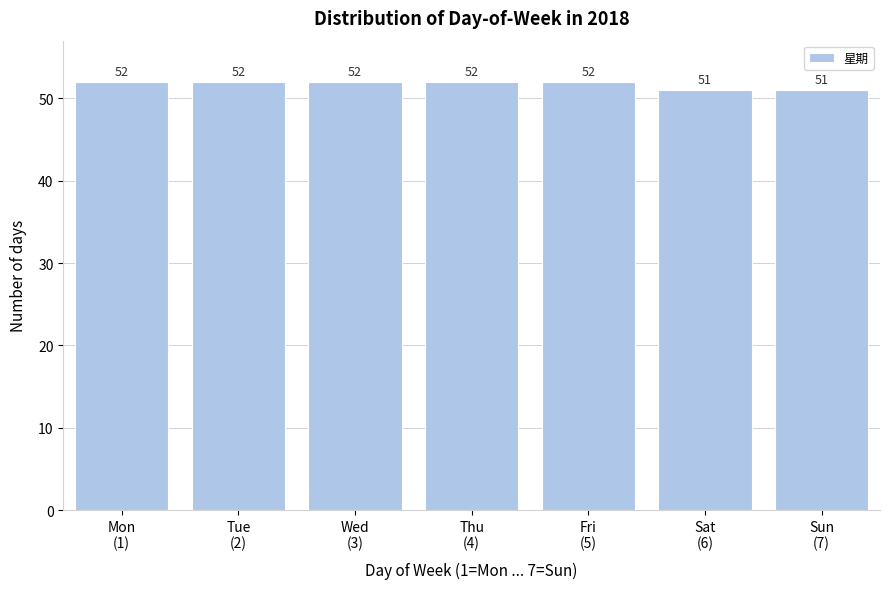

Reading left to right, list all the values displayed in this chart.

52	52	52	52	52	51	51